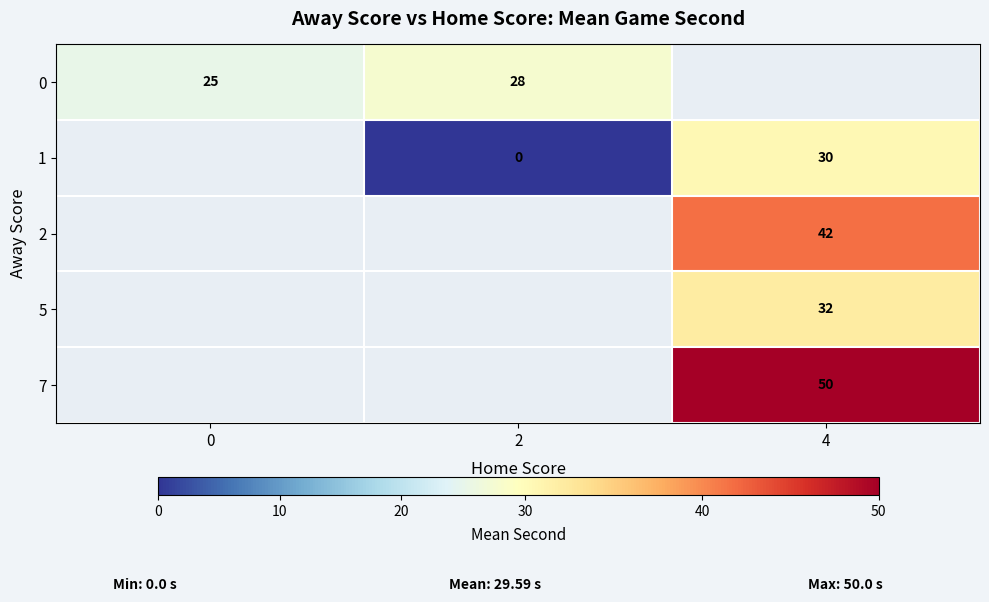

The value of 5 at 4 is 56.3. True or false?

False